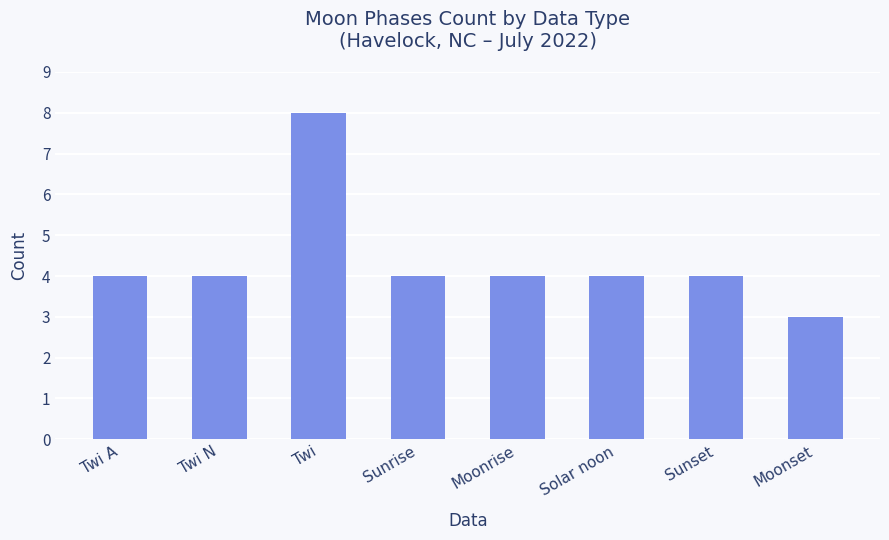

Does the chart contain stacked bars?

No